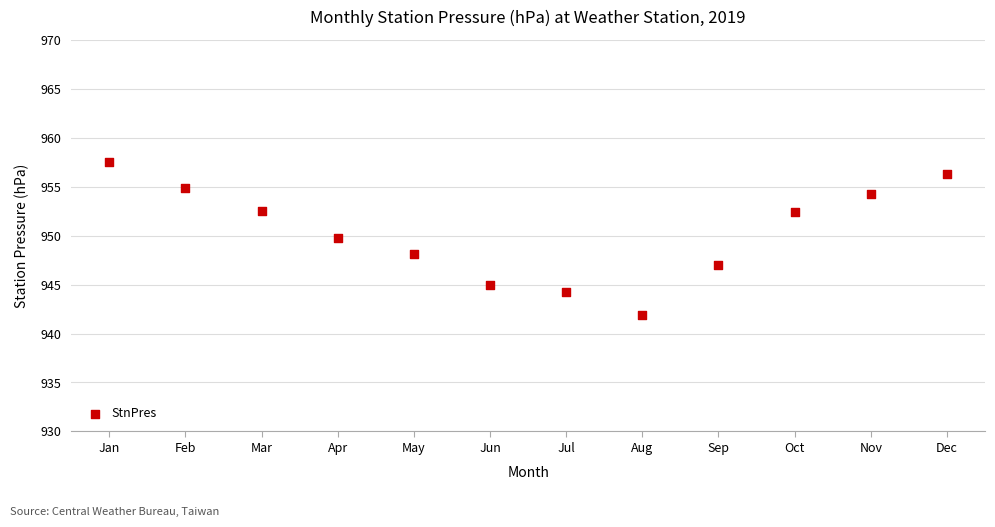

What is the range of Y values (max minus min)?

15.6